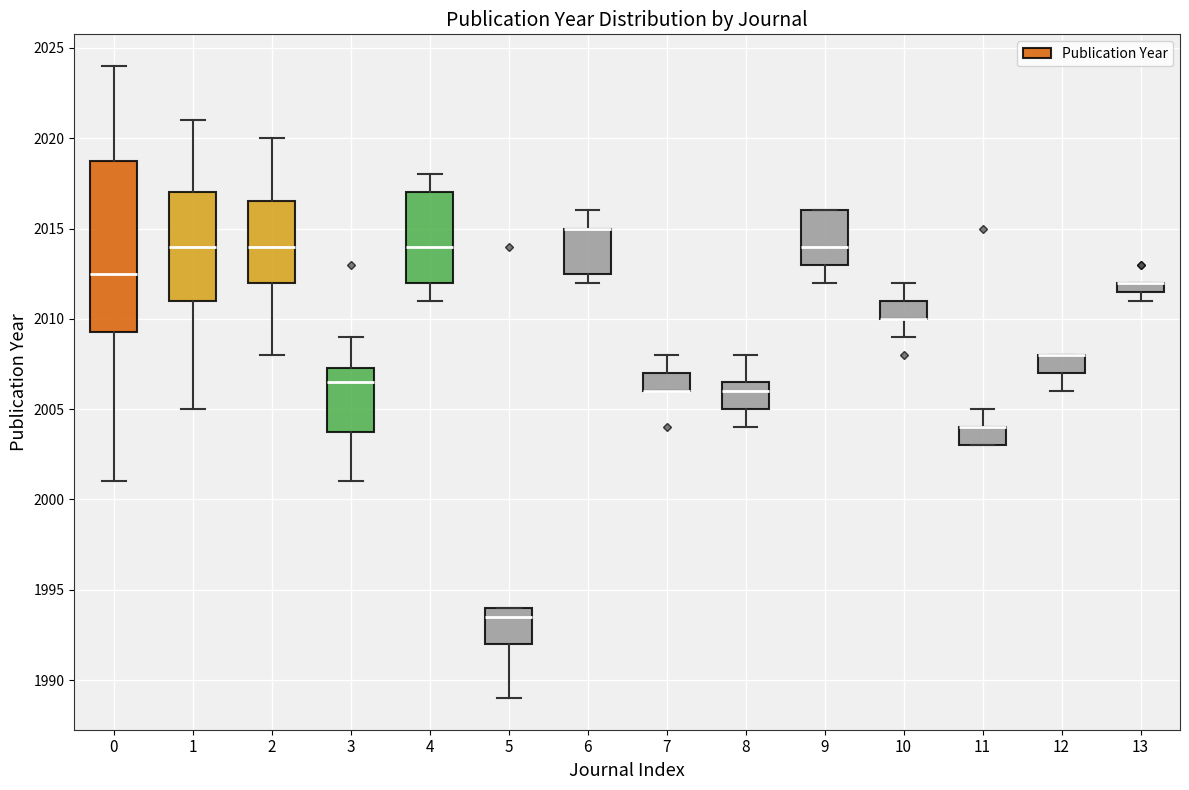

Where is the upper edge of the box at x = 11 on the y-axis? The values are not printed on the chart, so give them approximately, as read against the axis.

2004.0